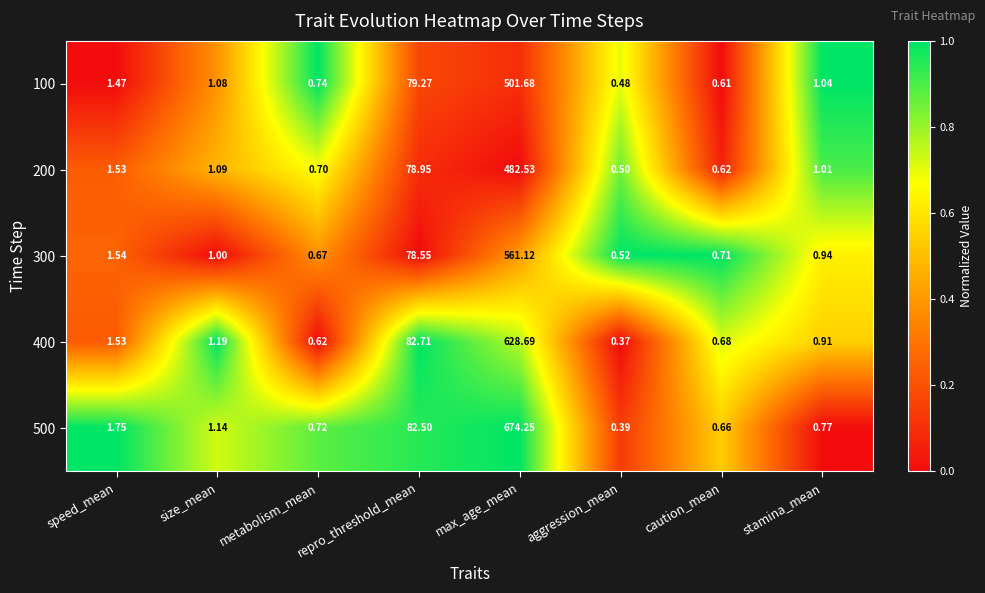

At which category is the sum across all series the highest?

max_age_mean